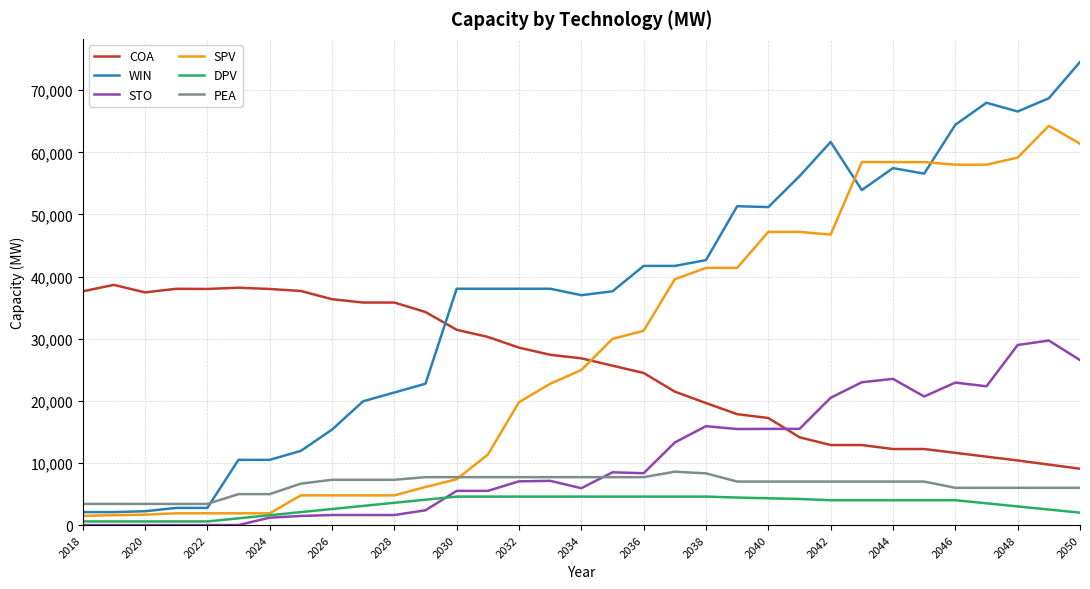

List the series in order of their peak value, lowest first.

DPV, PEA, STO, COA, SPV, WIN